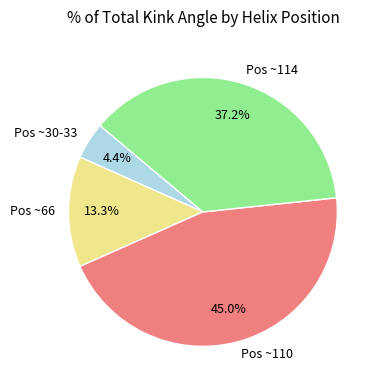

To the nearest percent, what is the difference between the largest and smallest slice percentages?

41%